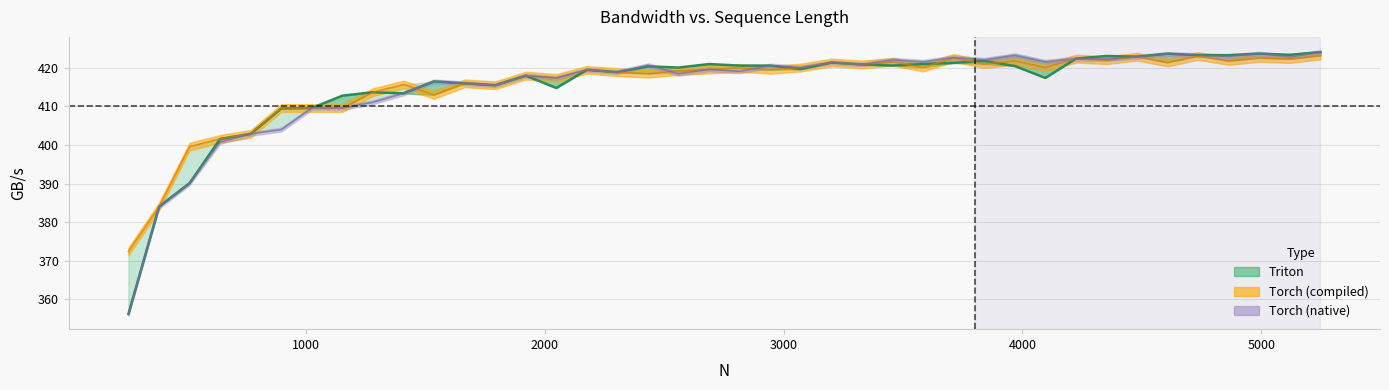

True or false: Triton and Torch (compiled) cross at least once.

True